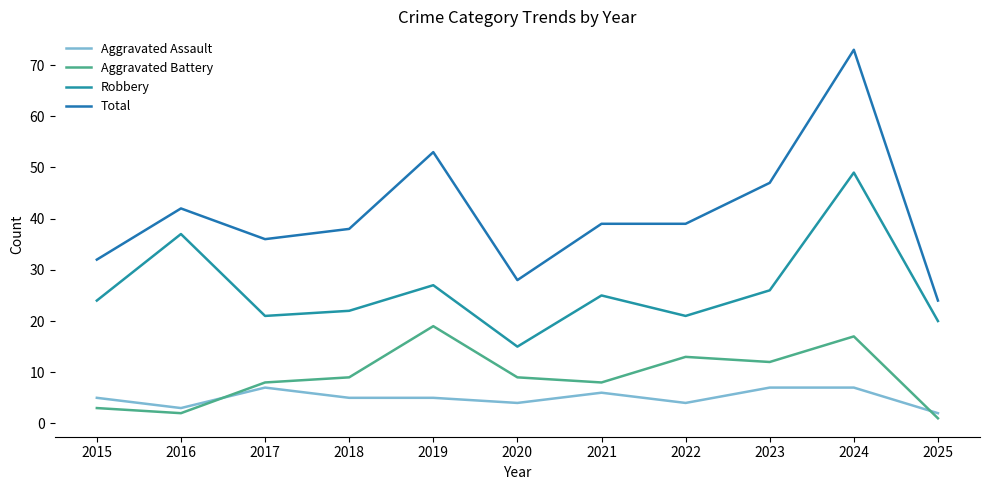

Where do Aggravated Assault and Aggravated Battery first cross each other?

2016 and 2017